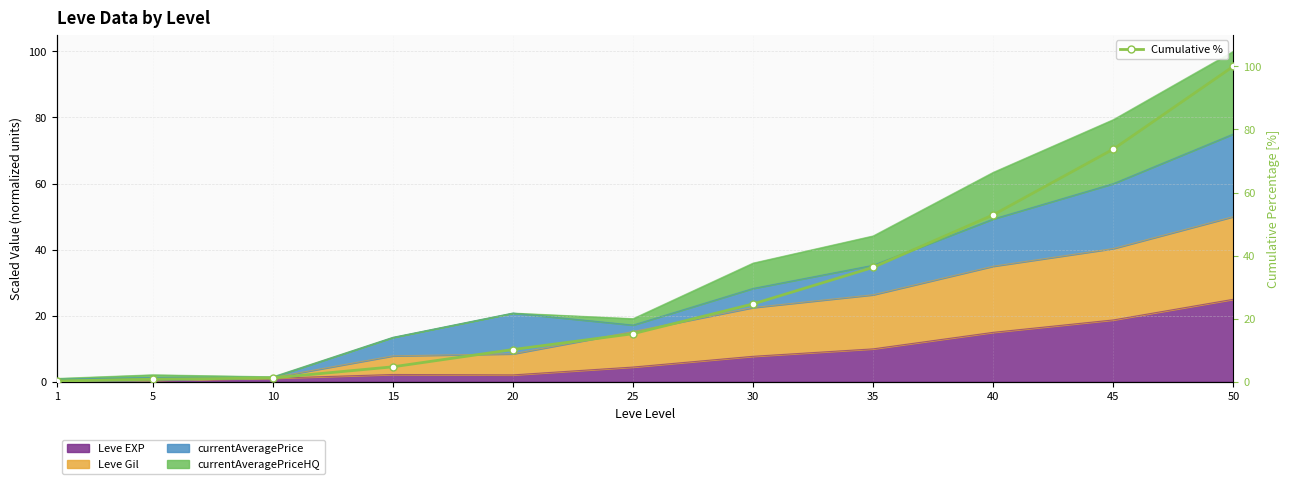

What is the average value?

29.1